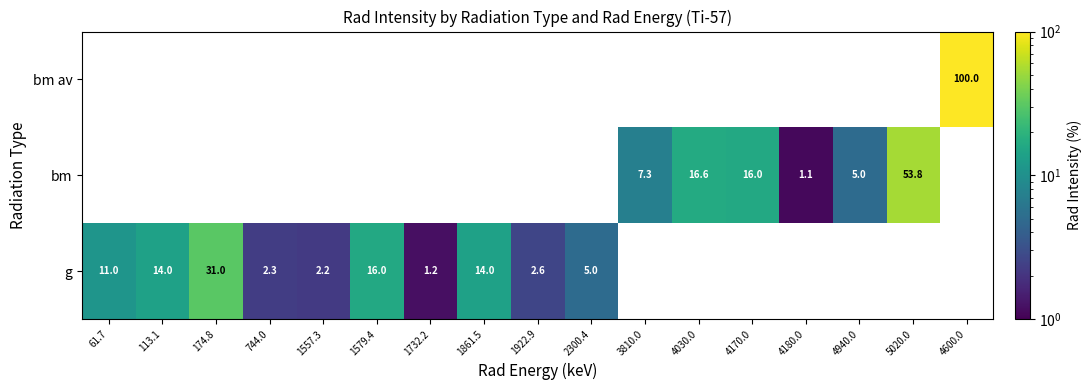

How many data points does each series have?

17